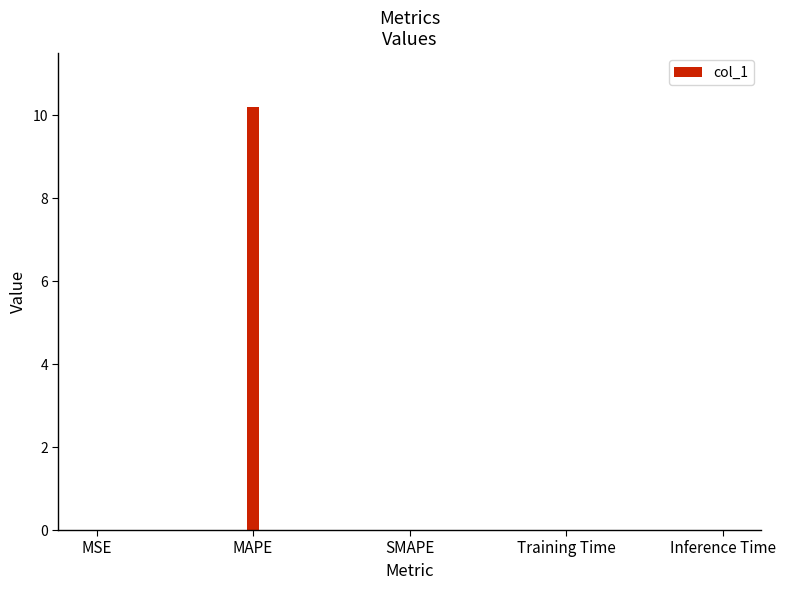

List the labels in order of value, smallest first.

SMAPE, MSE, Inference Time, Training Time, MAPE